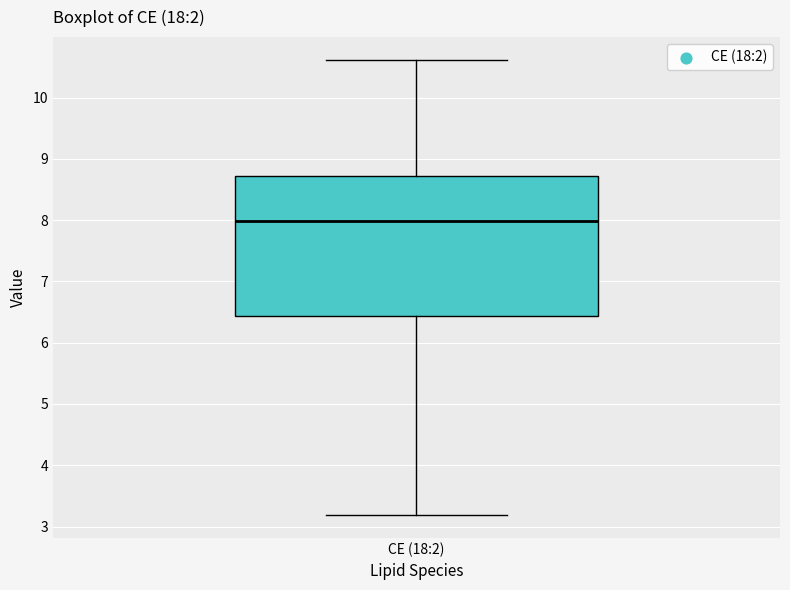

Read this box plot against the y-axis: the position of the median line, the range covered by the box, and the ends of both whiskers. The values are not printed on the chart, so give them approximately, as read against the axis.

median 8.0, box 6.4 to 8.7, whiskers 3.2 to 10.6